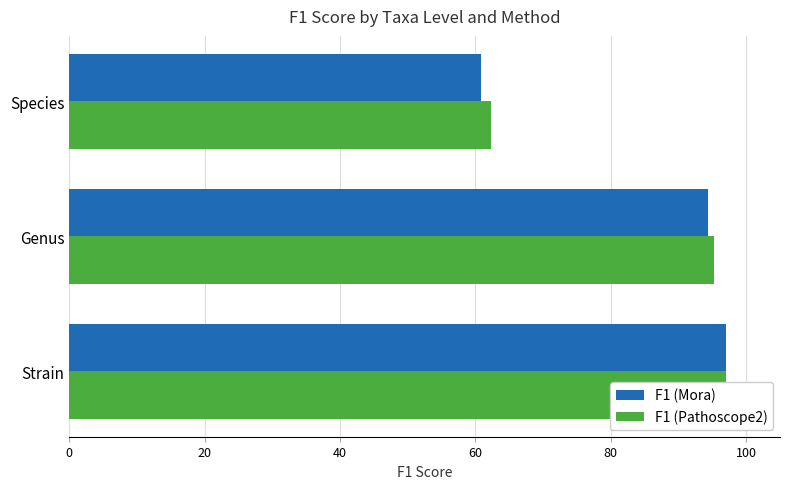

At 20, list the series in order from smallest to largest.

F1 (Mora), F1 (Pathoscope2)